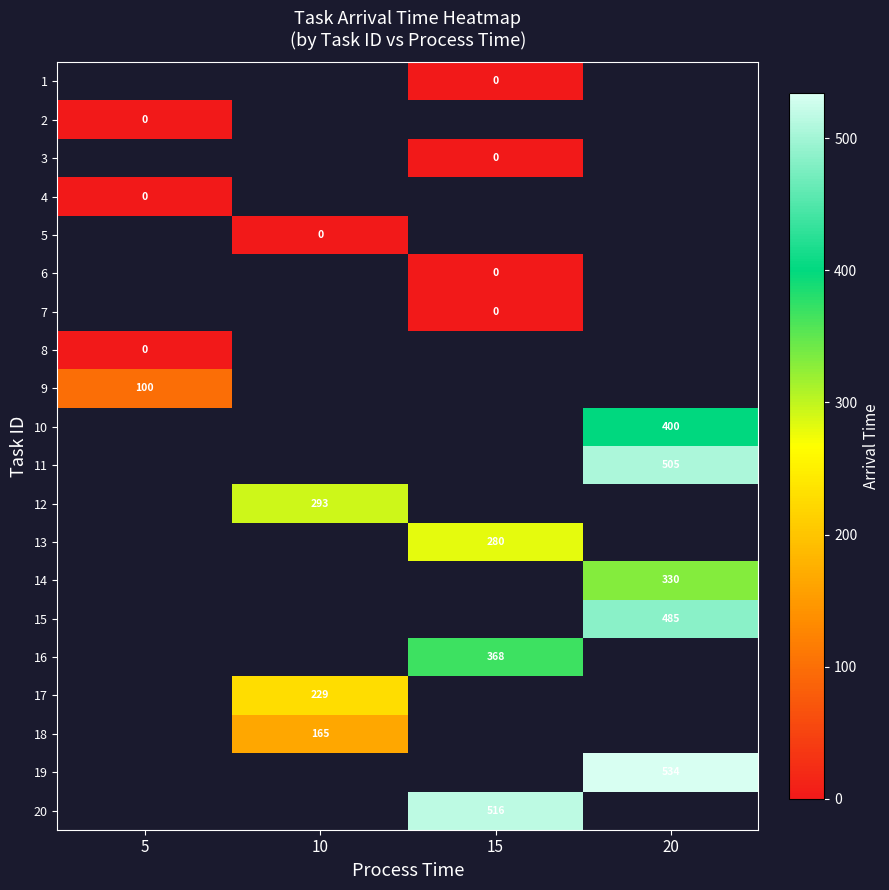

The value of 18 at 10 is 165. True or false?

True